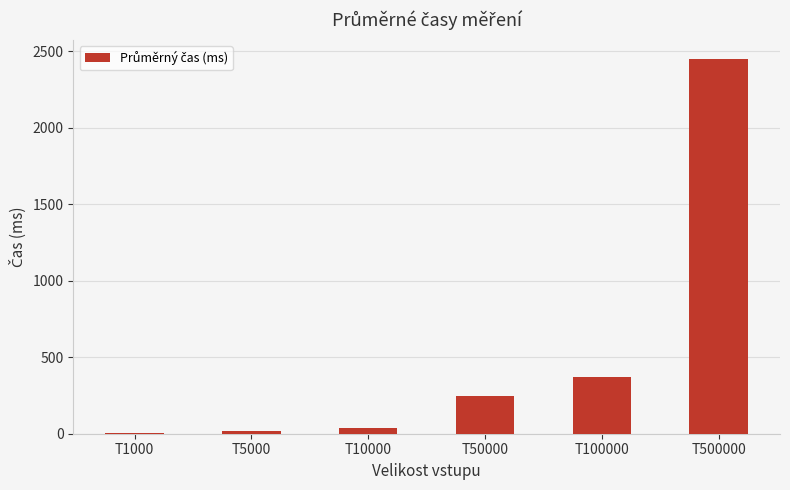

Are the bars grouped side by side (vs. stacked)?

No